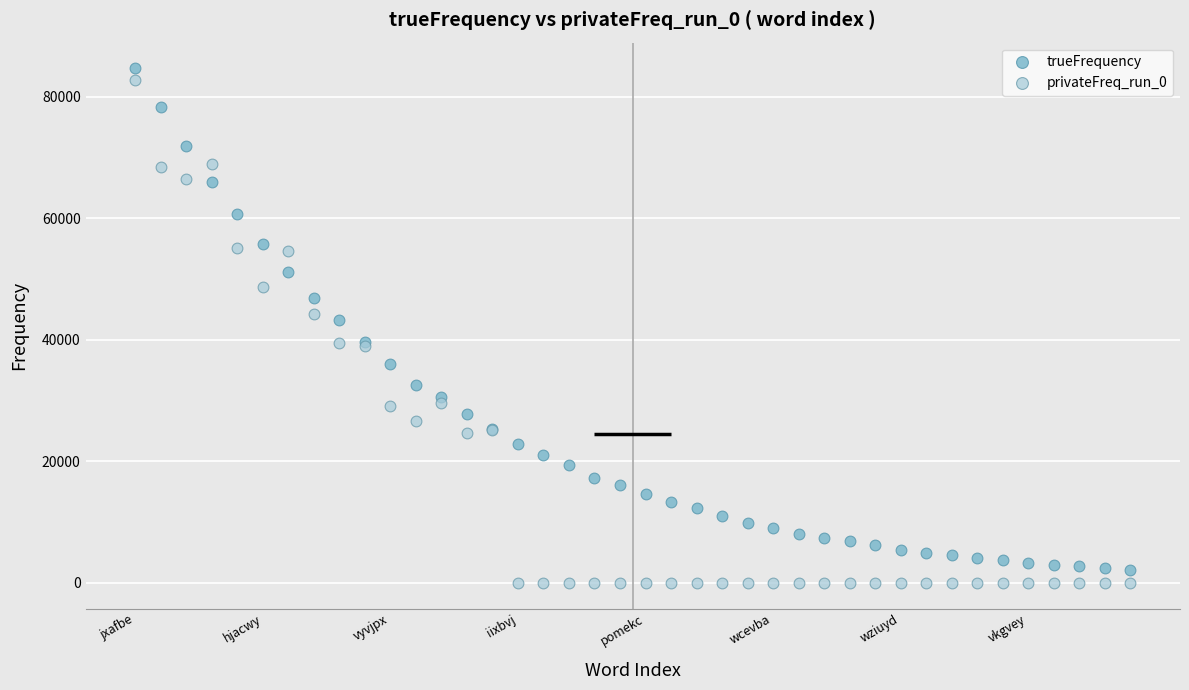

Across all series, what Y value is closest to 42332?

43331